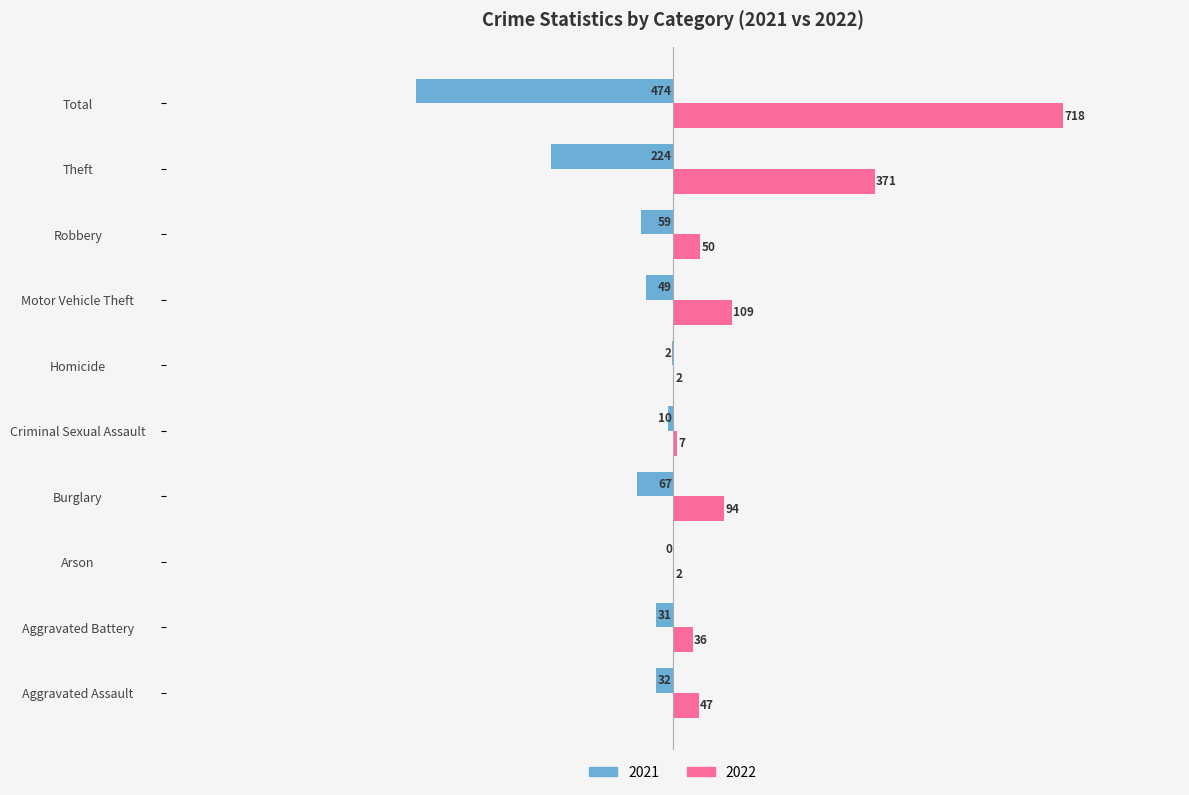

True or false: 2021 has a value of -32 at Aggravated Assault.

True